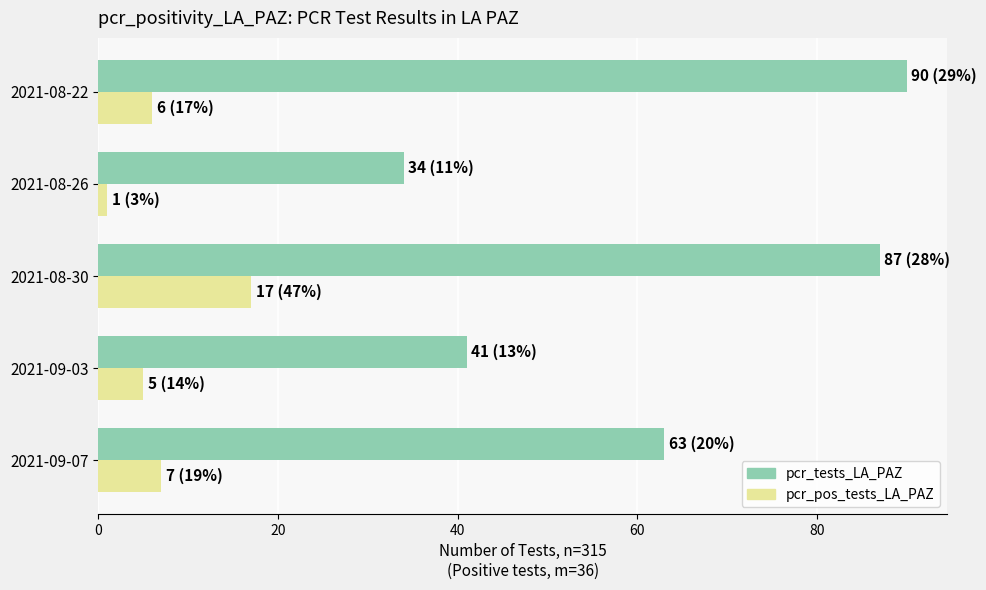

Where is pcr_pos_tests_LA_PAZ nearest to the value 9?

2021-09-07